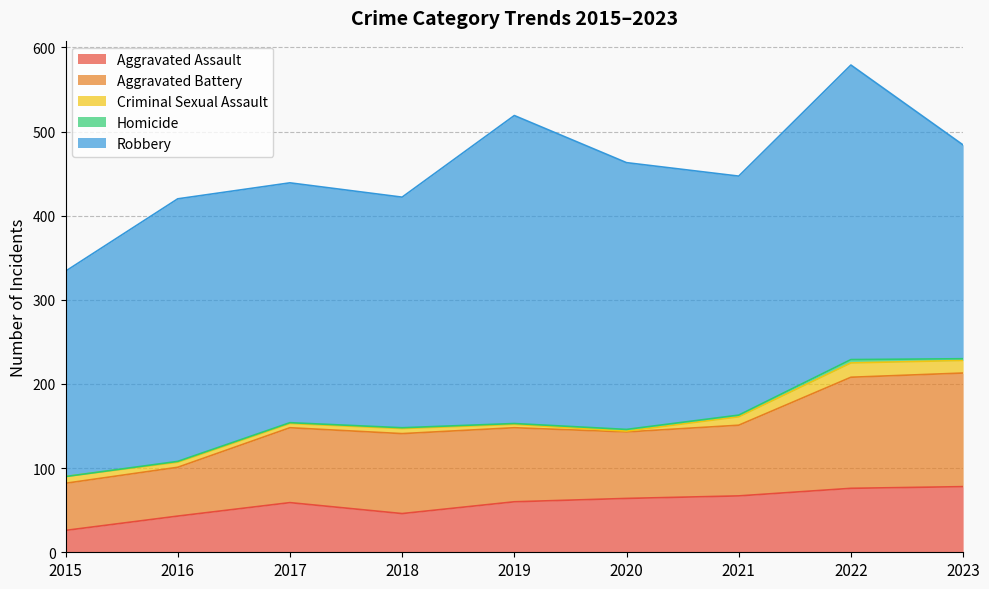

Where do Criminal Sexual Assault and Homicide first cross each other?

2019 and 2020